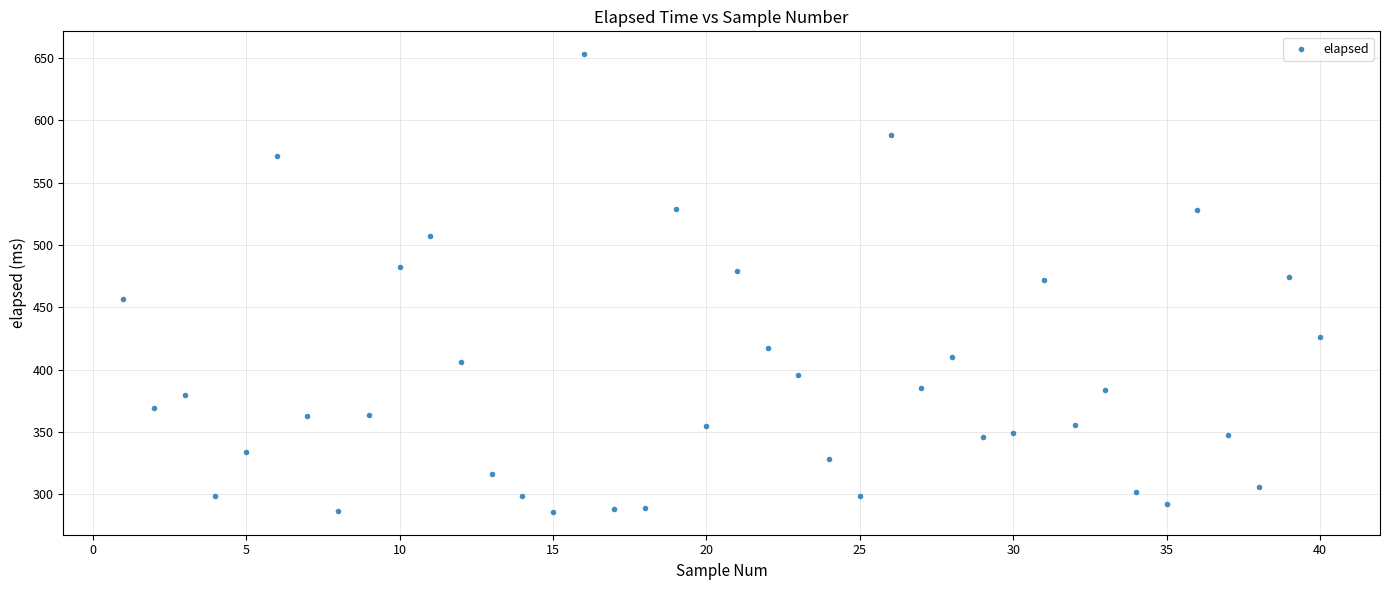

What is the range of Y values (max minus min)?

367